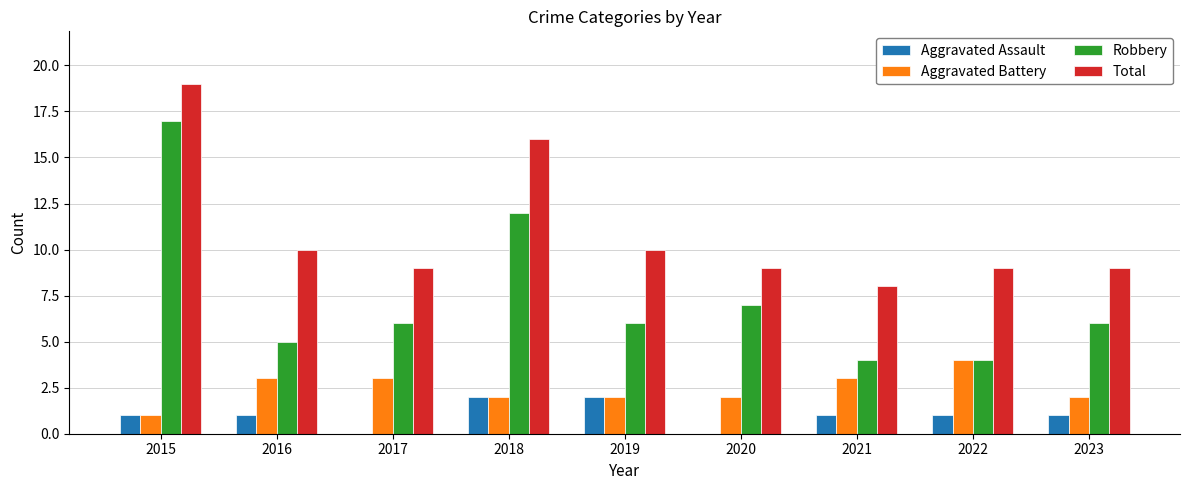

Reading left to right, list all the values displayed in this chart.

Aggravated Assault: 1	1	0	2	2	0	1	1	1
Aggravated Battery: 1	3	3	2	2	2	3	4	2
Robbery: 17	5	6	12	6	7	4	4	6
Total: 19	10	9	16	10	9	8	9	9